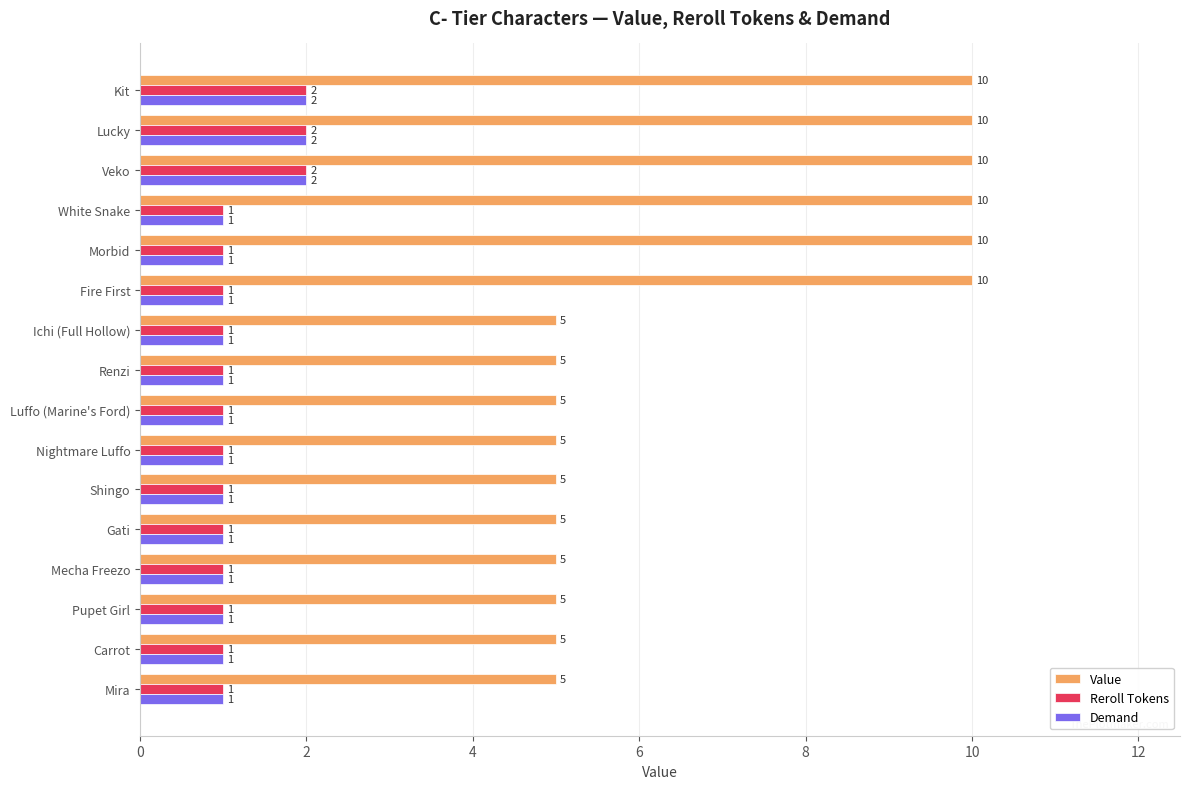

True or false: Value has a value of 7 at Gati.

False